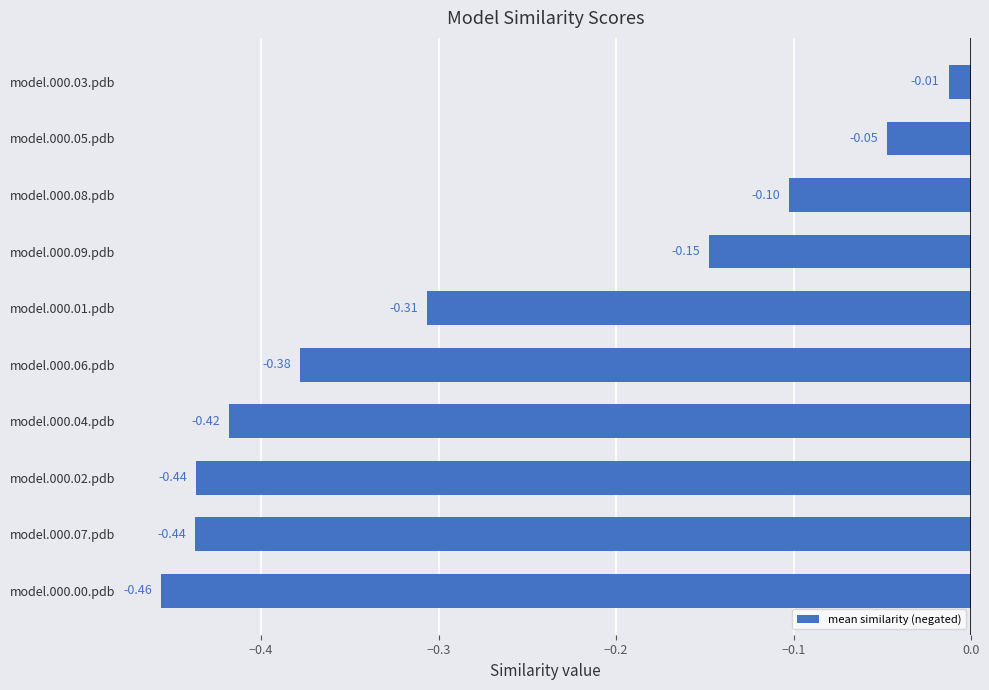

What is the change in value from model.000.06.pdb to model.000.08.pdb?

+0.3